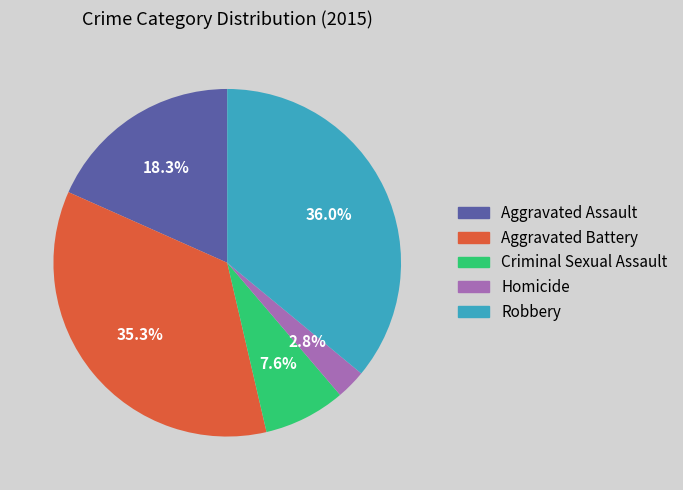

To the nearest percent, what is the average slice percentage?

20%